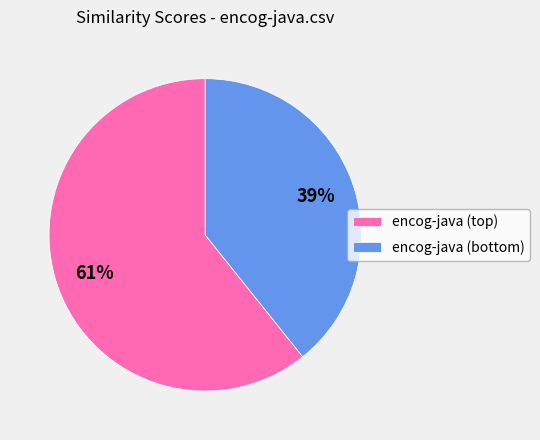

To the nearest percent, what is the average slice percentage?

50%